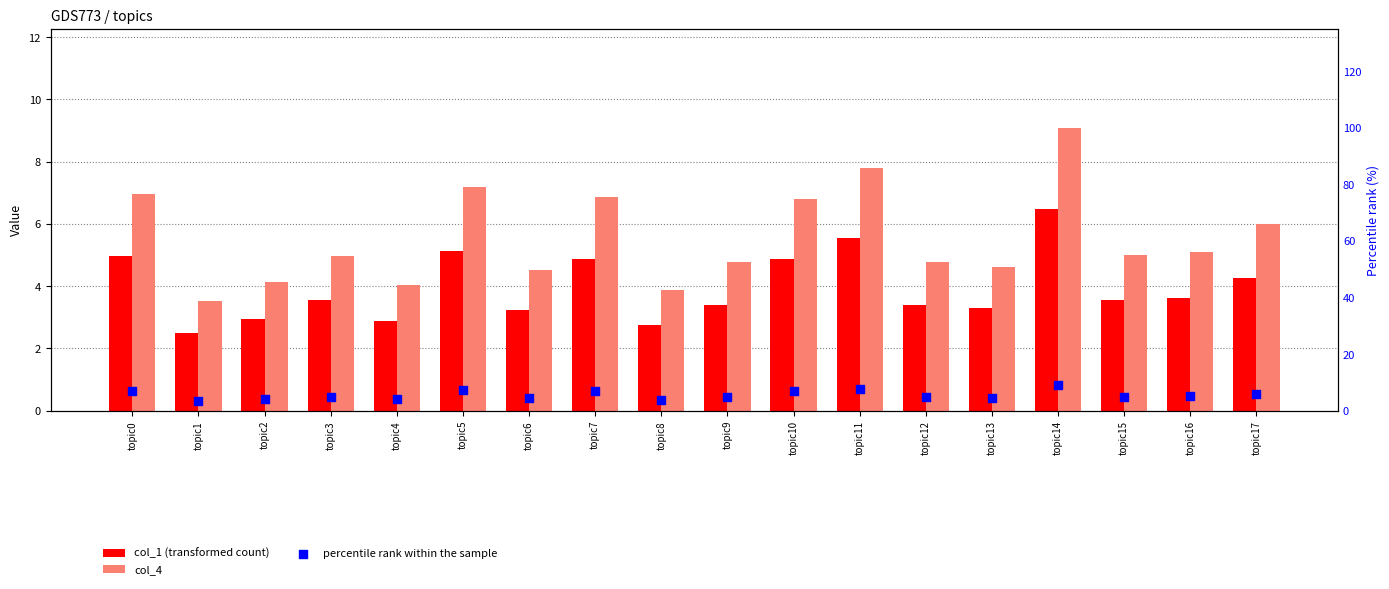

What is the total value across all series at topic11?

21.1